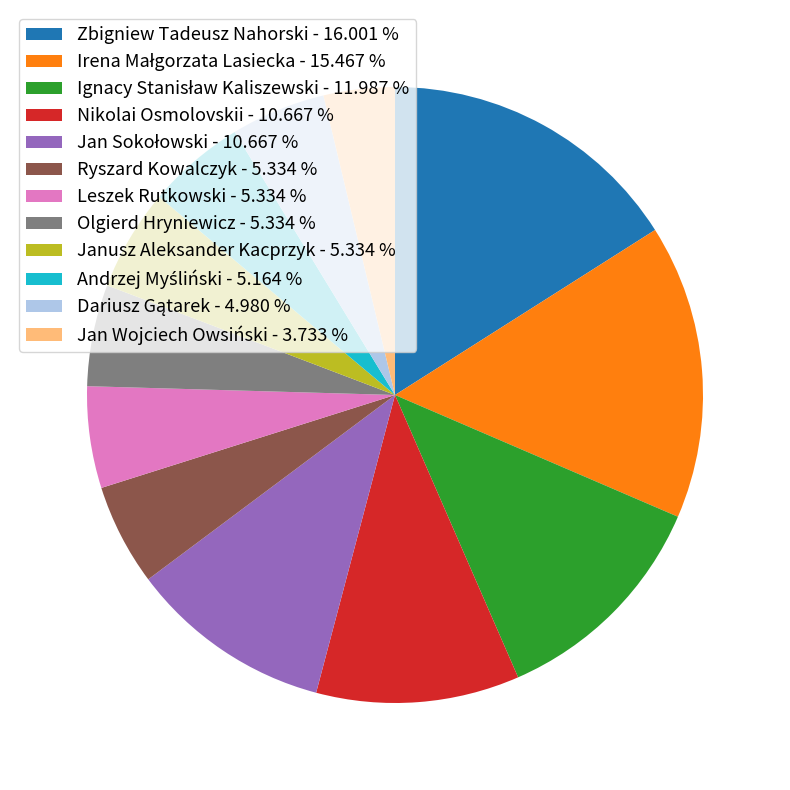

Is there a majority slice in this chart?

No